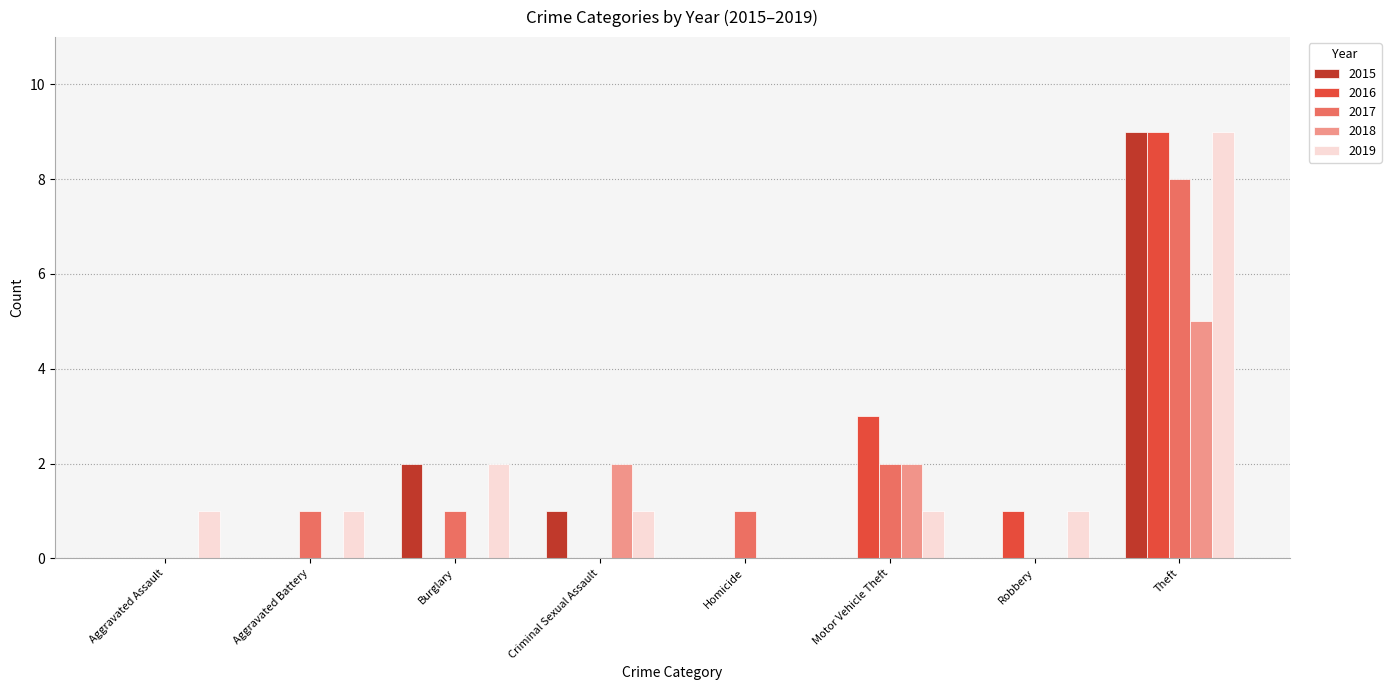

Reading left to right, transcribe all the data shown in this chart.

2015: 0	0	2	1	0	0	0	9
2016: 0	0	0	0	0	3	1	9
2017: 0	1	1	0	1	2	0	8
2018: 0	0	0	2	0	2	0	5
2019: 1	1	2	1	0	1	1	9